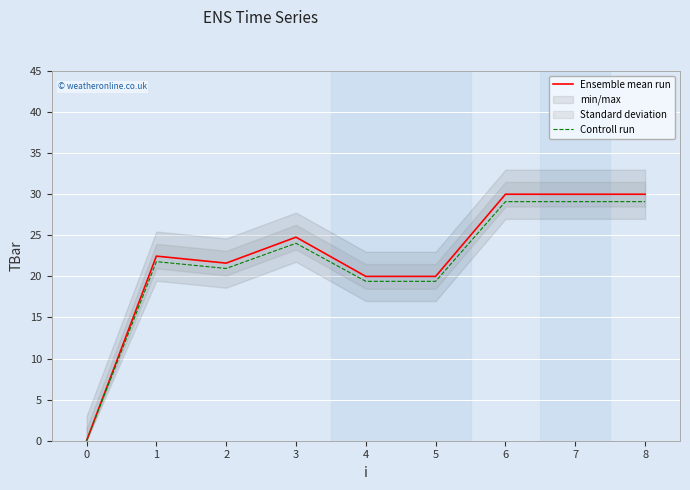

True or false: Ensemble mean run has a value of 43.0 at 3.

False